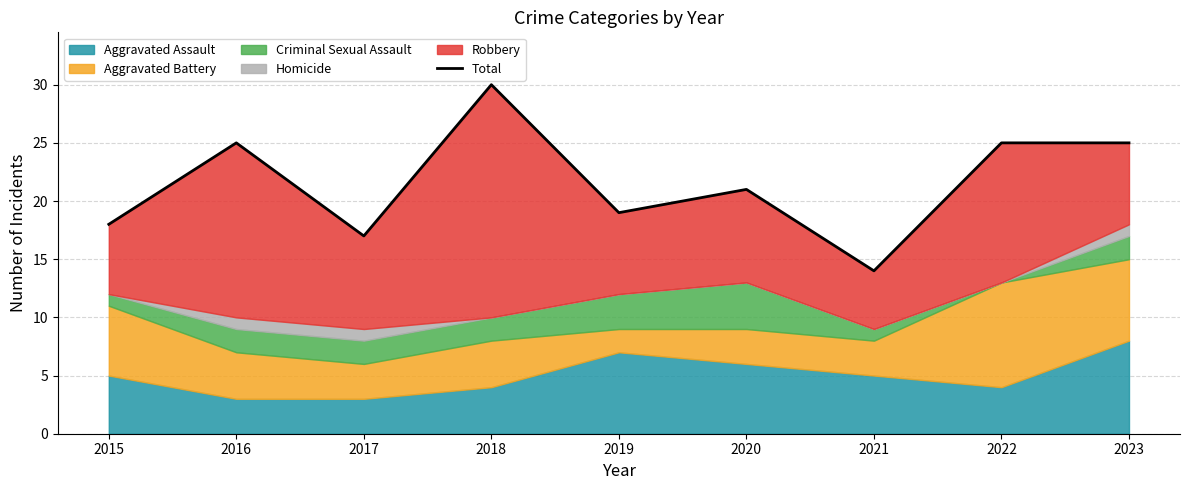

Rank the categories by value from lowest to highest.

2021, 2017, 2015, 2019, 2020, 2016, 2022, 2023, 2018